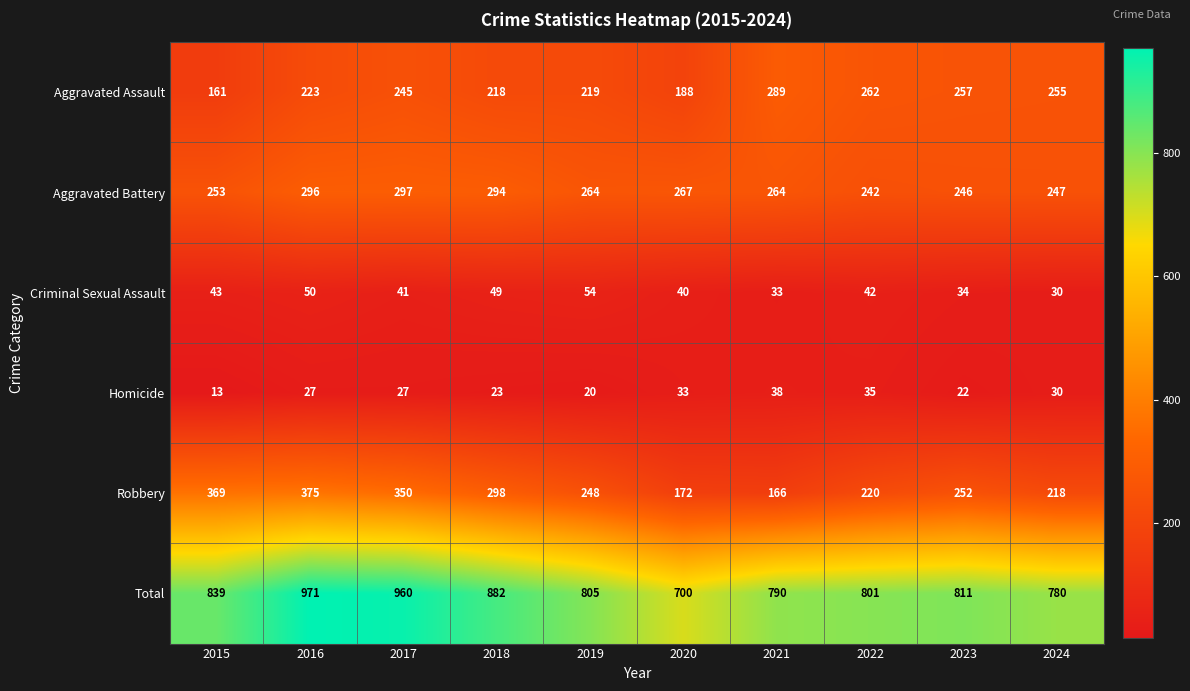

What is the difference between the maximum and minimum values in the Criminal Sexual Assault series?

24